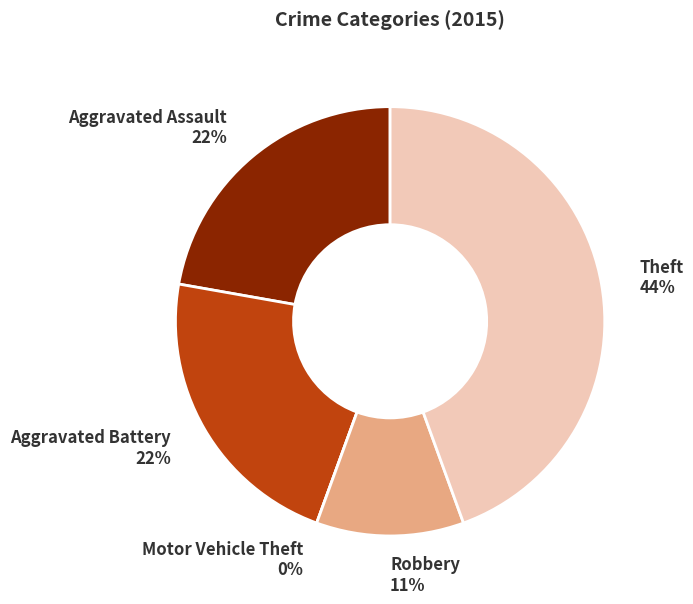

What percentage do Aggravated Battery and Motor Vehicle Theft together represent?

22.2%